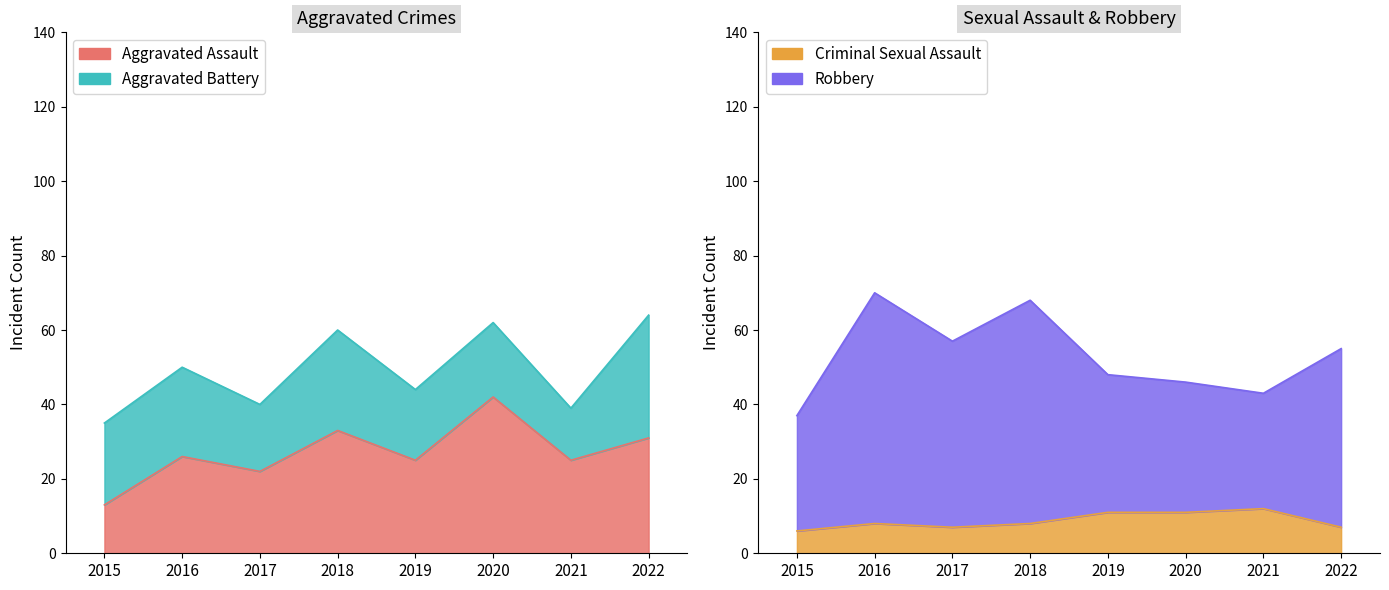

What is the minimum value shown in the chart?

6